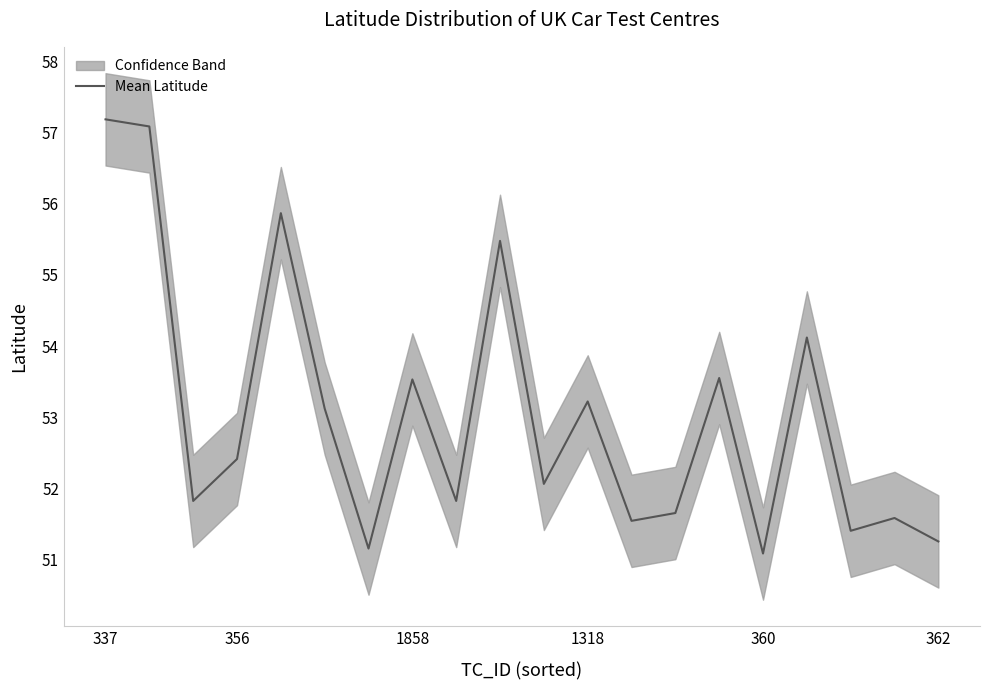

Does the chart display data point markers on the line(s)?

No